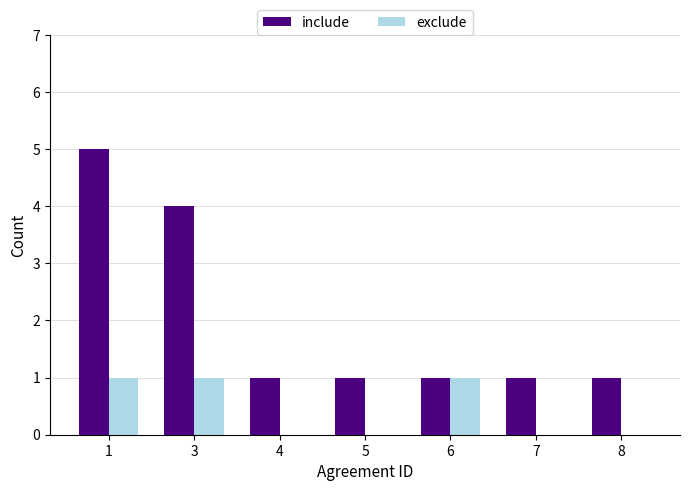

Reading left to right, what are all the values shown in this chart?

include: 5	4	1	1	1	1	1
exclude: 1	1	0	0	1	0	0